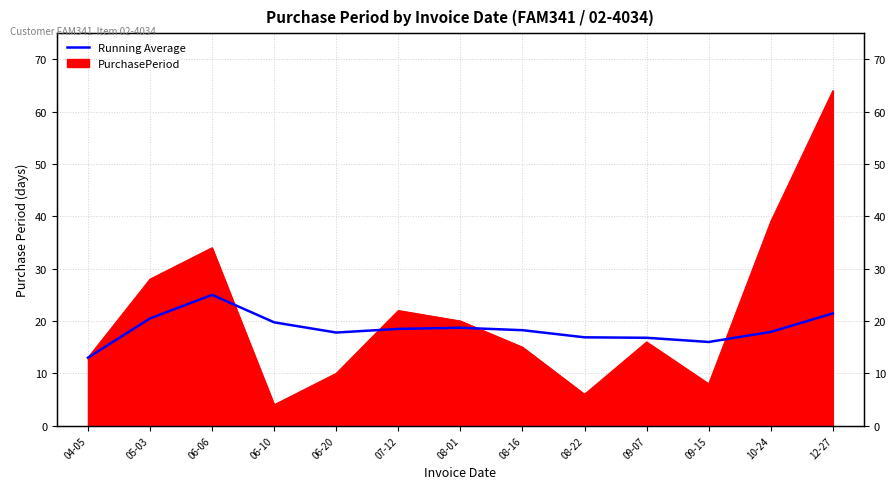

Reading right to left, what are all the values shown in this chart?

12-27=21.5	10-24=17.9	09-15=16.0	09-07=16.8	08-22=16.9	08-16=18.2	08-01=18.7	07-12=18.5	06-20=17.8	06-10=19.8	06-06=25.0	05-03=20.5	04-05=13.0